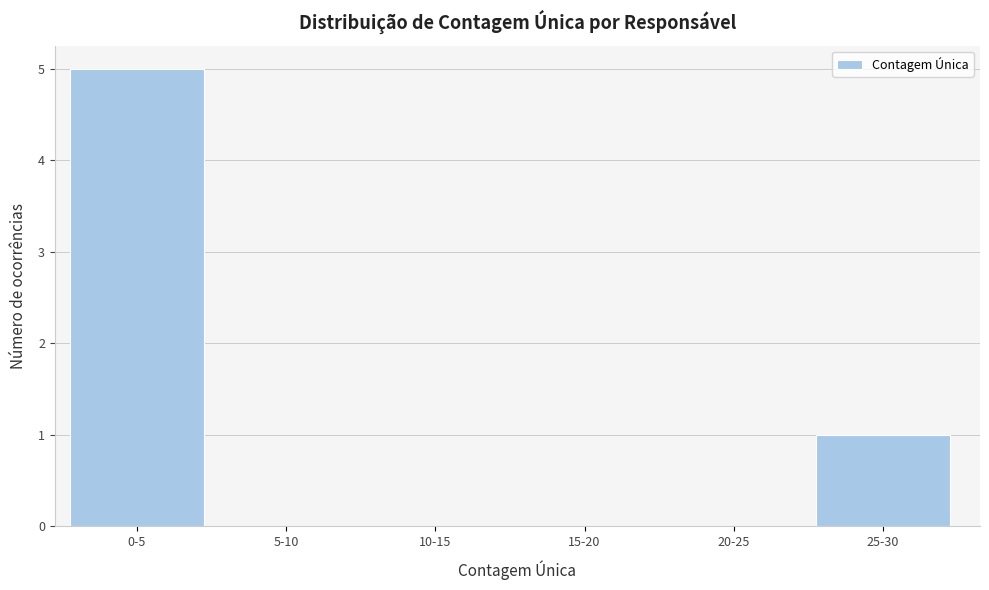

Reading left to right, transcribe all the data shown in this chart.

0-5=5	5-10=0	10-15=0	15-20=0	20-25=0	25-30=1